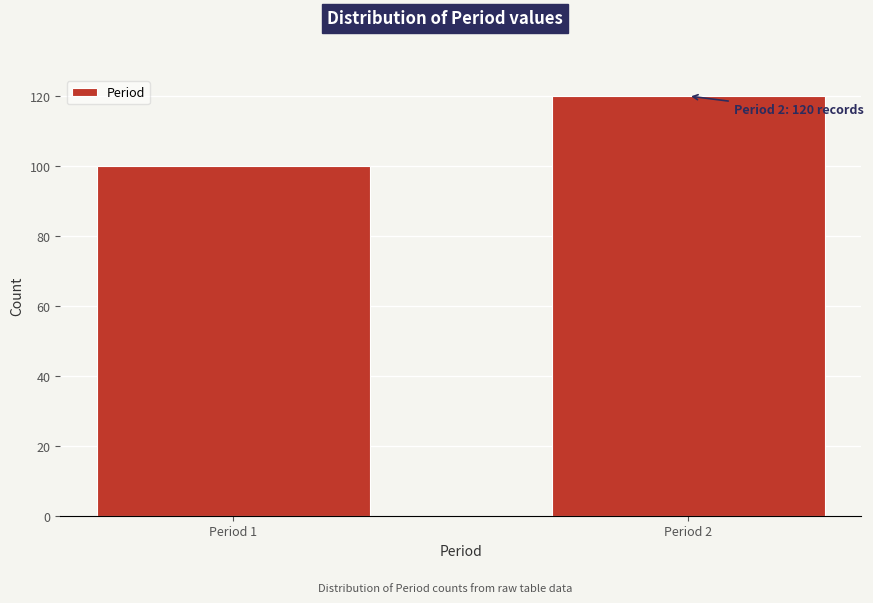

Reading right to left, extract all data points from this chart.

Period 2=120	Period 1=100